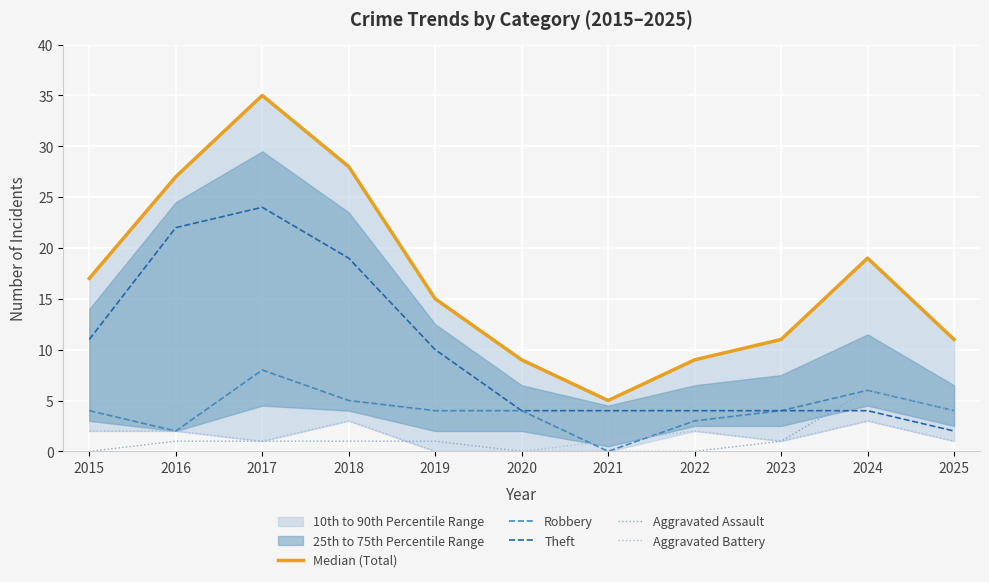

Between which two adjacent categories do Aggravated Assault and Aggravated Battery first intersect?

2018 and 2019